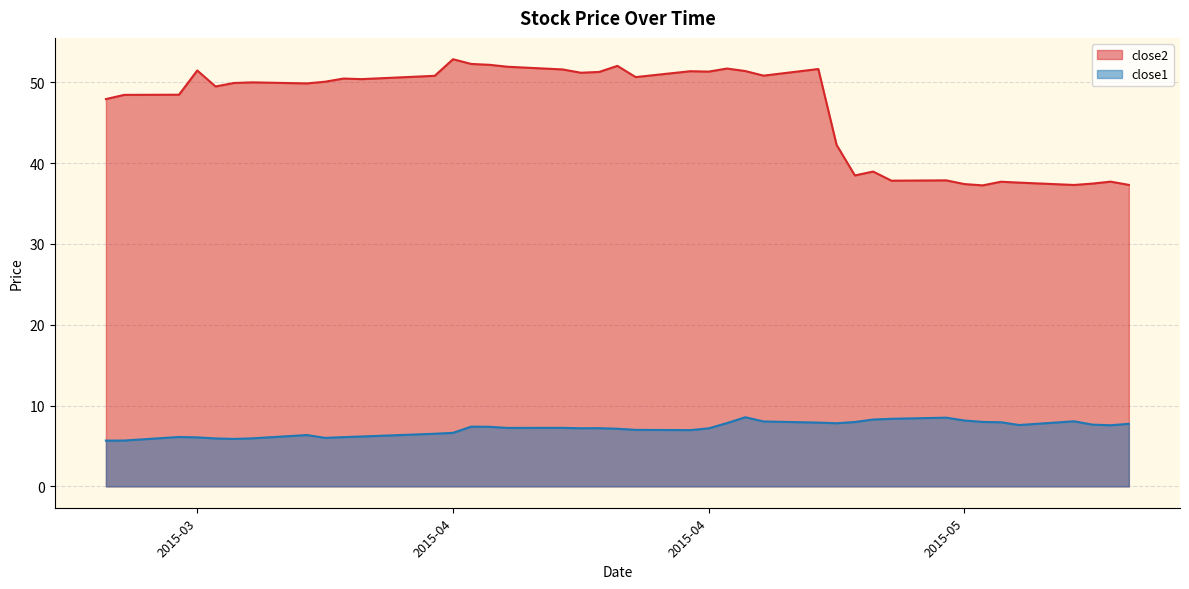

Reading right to left, extract all data points from this chart.

close2: 37.3	37.7	37.5	37.3	37.6	37.7	37.3	37.4	37.9	37.8	39.0	38.5	42.3	51.7	50.8	51.4	51.7	51.3	51.4	50.7	52.0	51.3	51.2	51.6	51.9	52.2	52.3	52.9	50.8	50.4	50.5	50.1	49.9	50.0	49.9	49.5	51.5	48.5	48.5	47.9
close1: 7.7	7.6	7.6	8.1	7.6	7.9	8.0	8.2	8.5	8.4	8.3	8.0	7.8	7.9	8.0	8.6	7.8	7.2	7.0	7.0	7.1	7.2	7.2	7.2	7.2	7.4	7.4	6.6	6.5	6.2	6.1	6.0	6.4	5.9	5.9	5.9	6.1	6.1	5.7	5.7